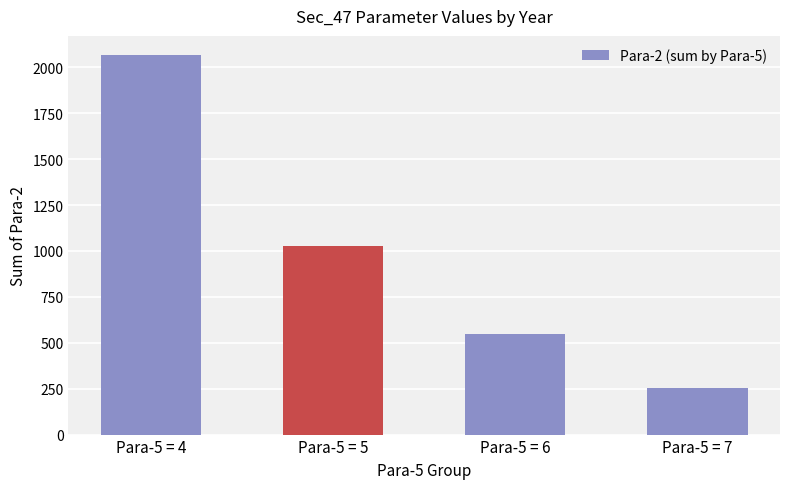

What is the change in value from Para-5 = 5 to Para-5 = 6?

-479.8